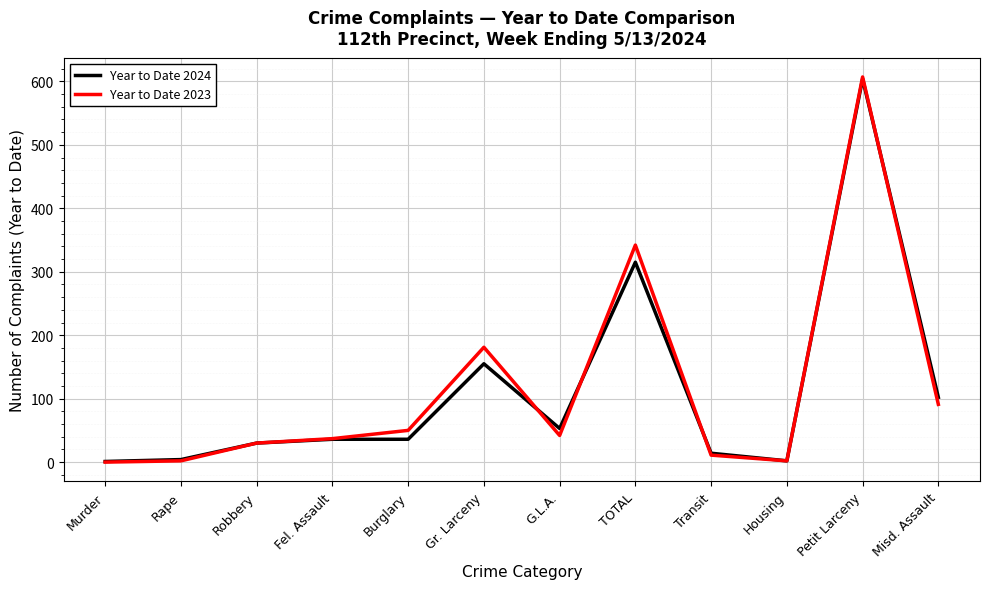

The value of Year to Date 2023 at Burglary is 50. True or false?

True